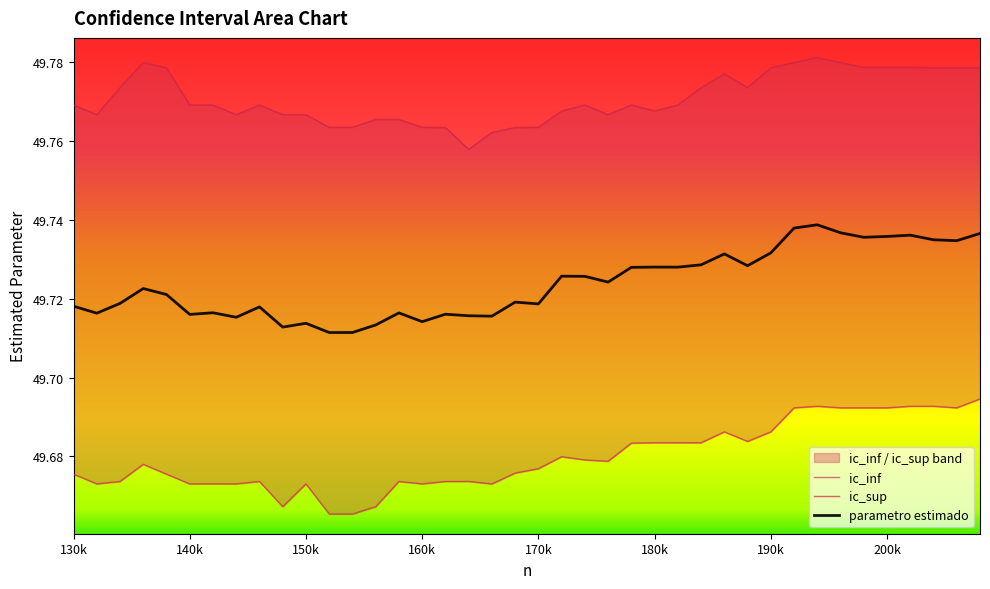

True or false: parametro estimado has a value of 86.1 at 150k.

False